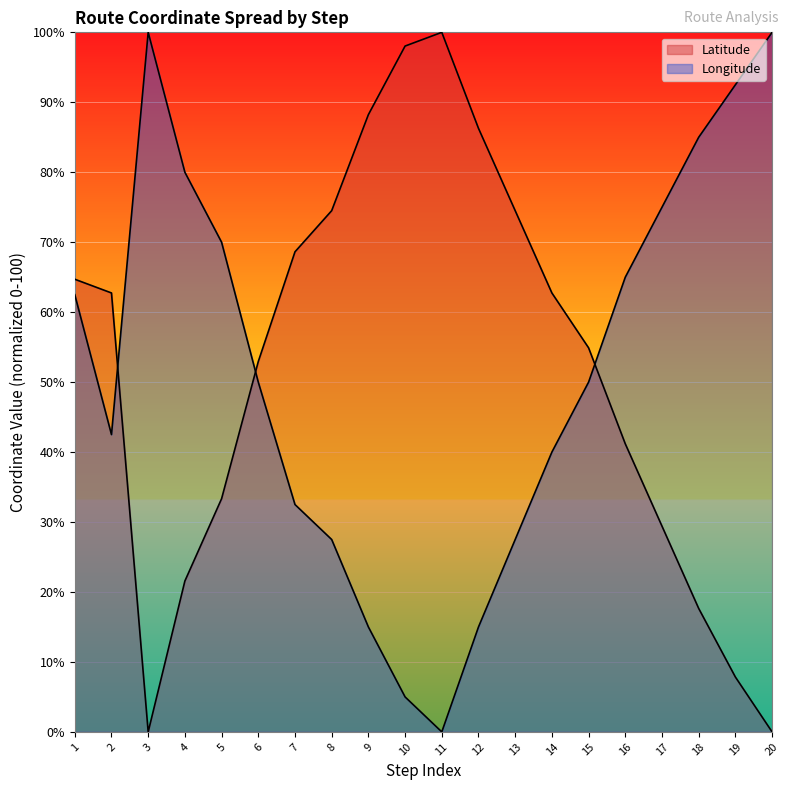

The Longitude series shows 100.0 at 3. True or false?

True